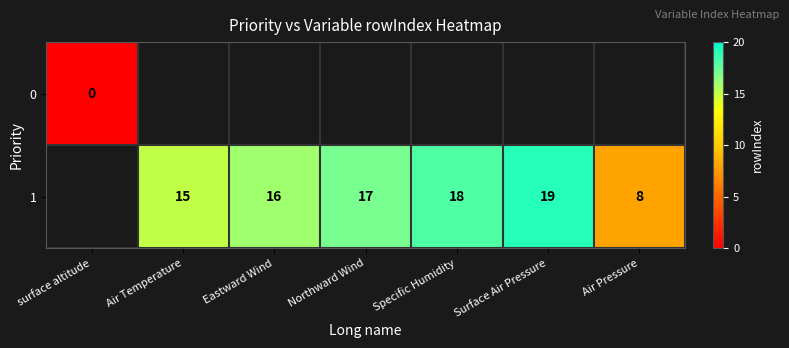

What is the sum of the 1 values at Northward Wind and Surface Air Pressure?

36